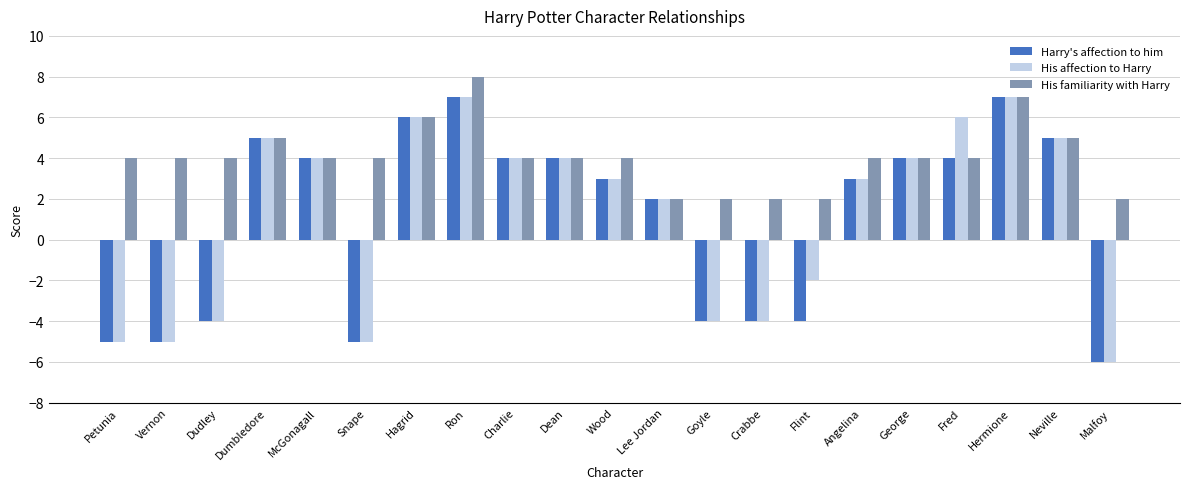

What position from the right is Ron?

14